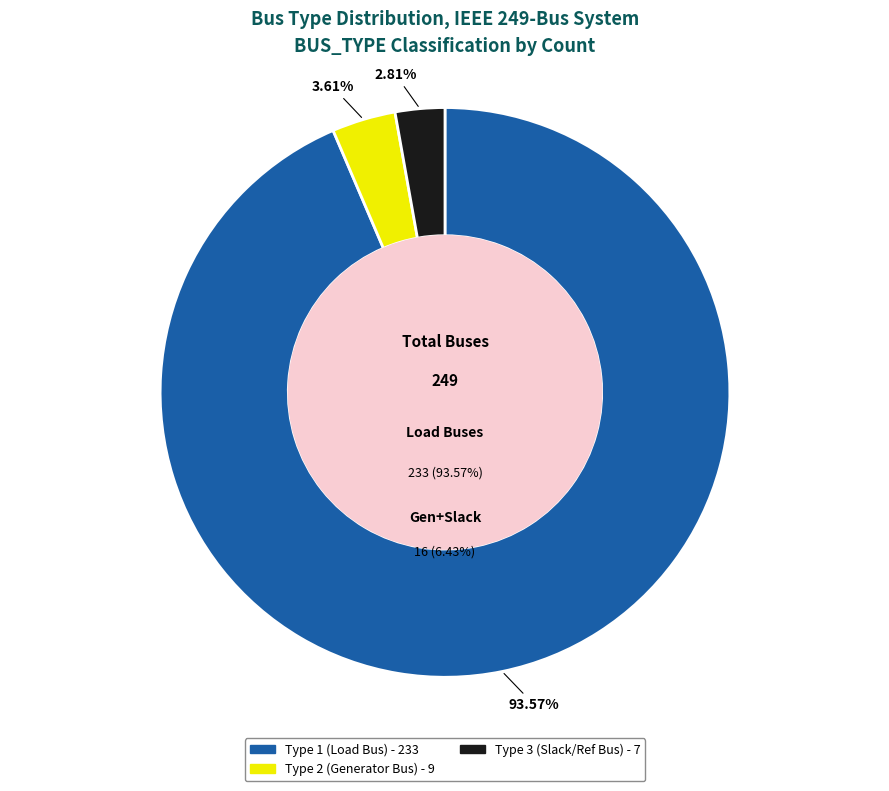

What percentage is NOT represented by BUS_TYPE 3?

97.2%